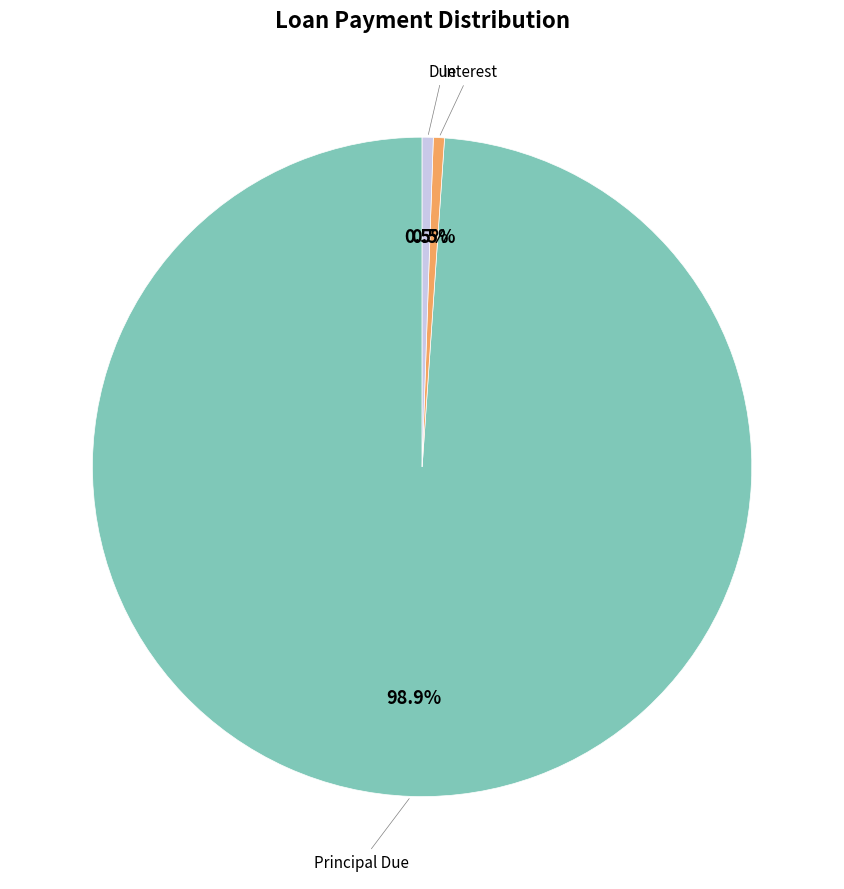

Is there any slice that represents more than half of the pie?

Yes